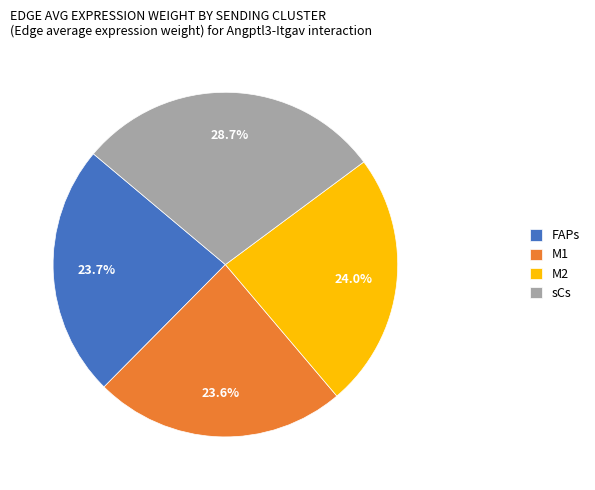

Combined, do FAPs and M2 account for over 50%?

No